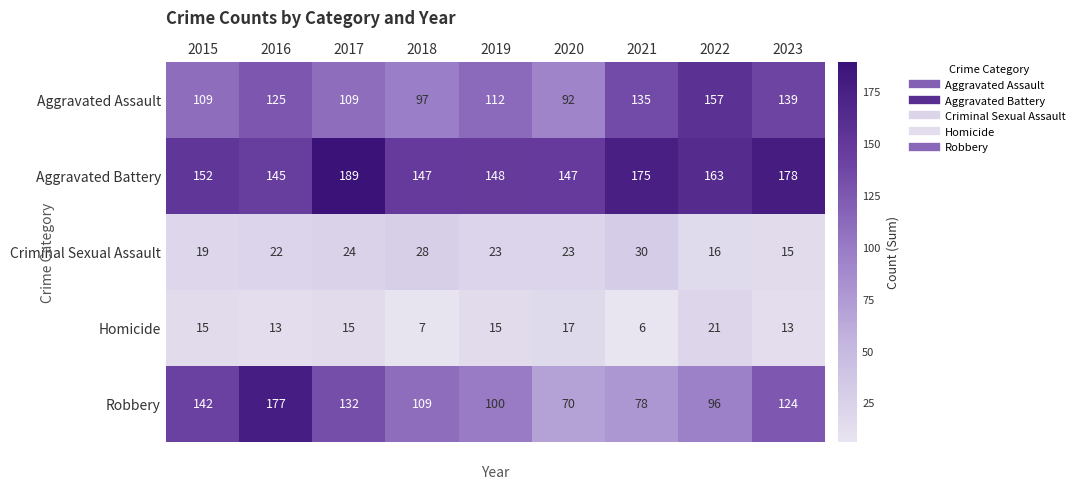

The Robbery series shows 111 at 2021. True or false?

False